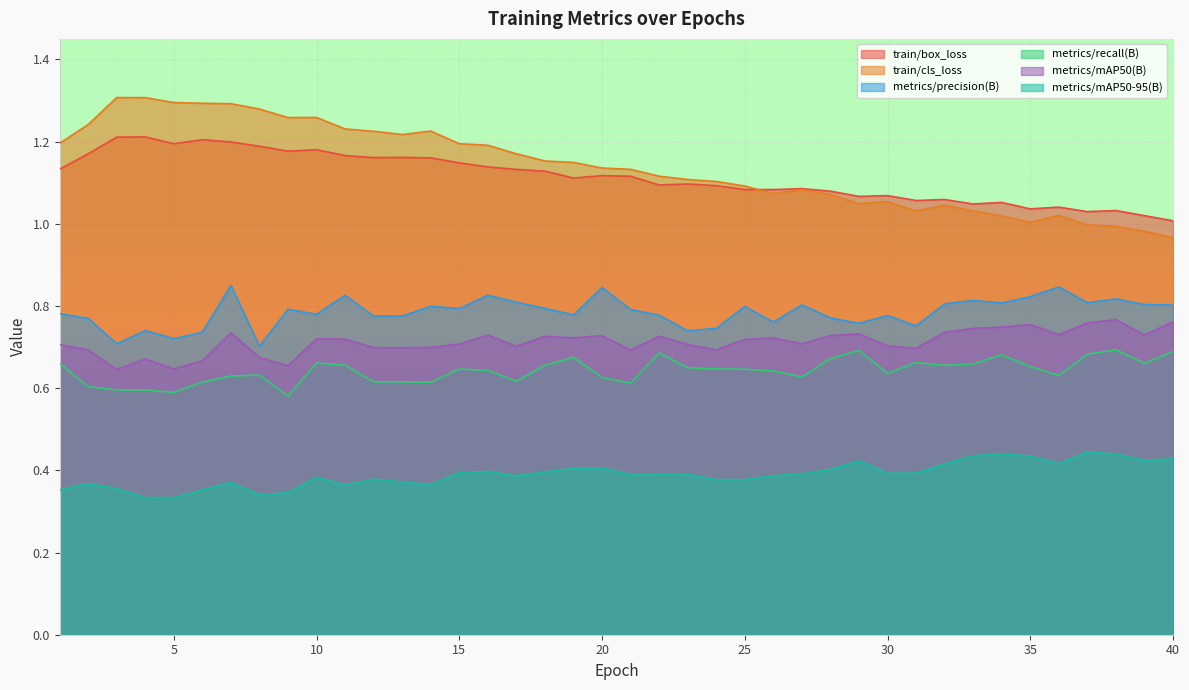

The value of train/box_loss at 38 is 1.0. True or false?

True